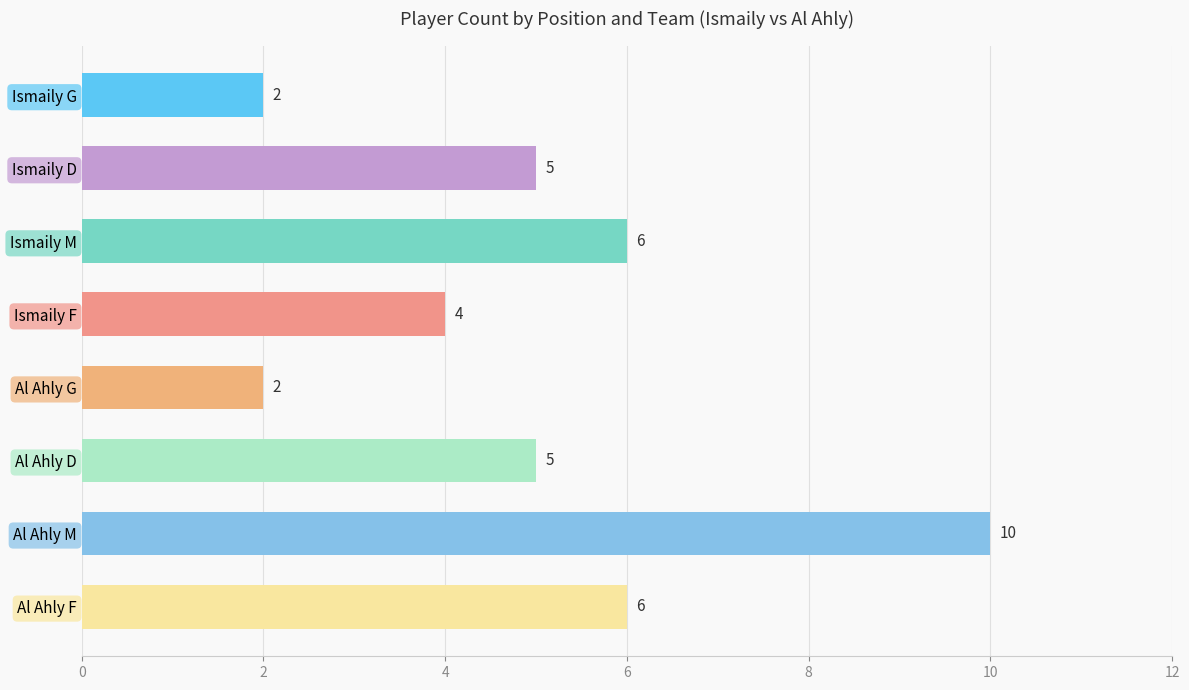

How many bars are there in total?

8